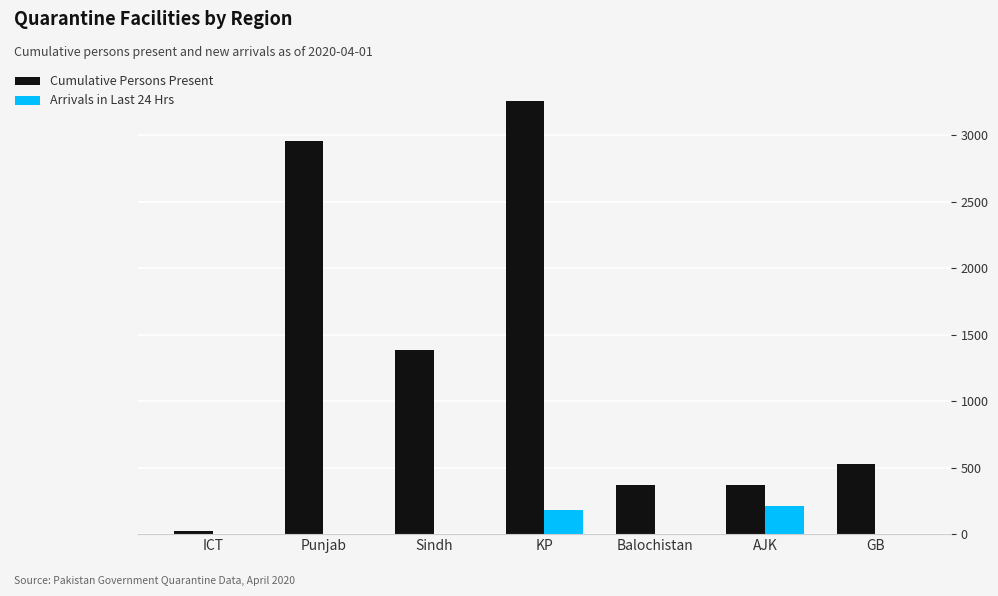

Which series has the widest spread of values?

Cumulative Persons Present